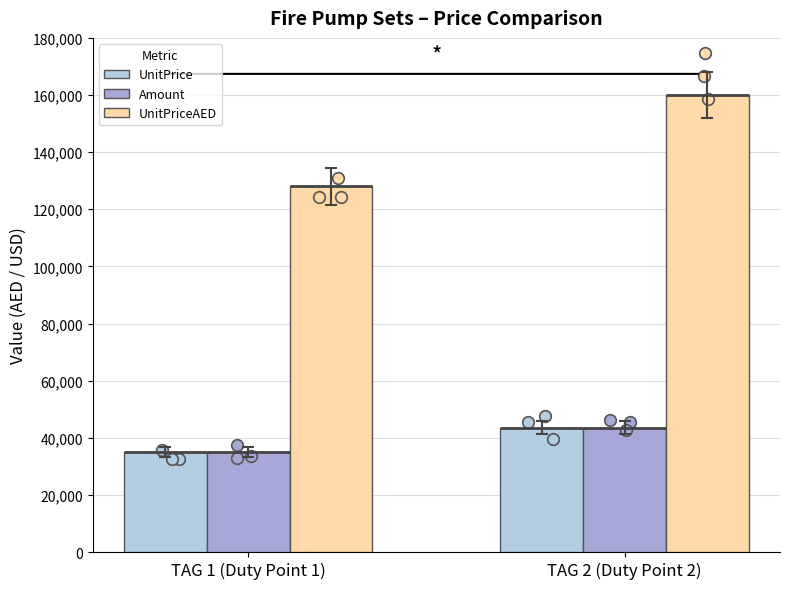

Which series reaches the minimum Y coordinate?

UnitPrice